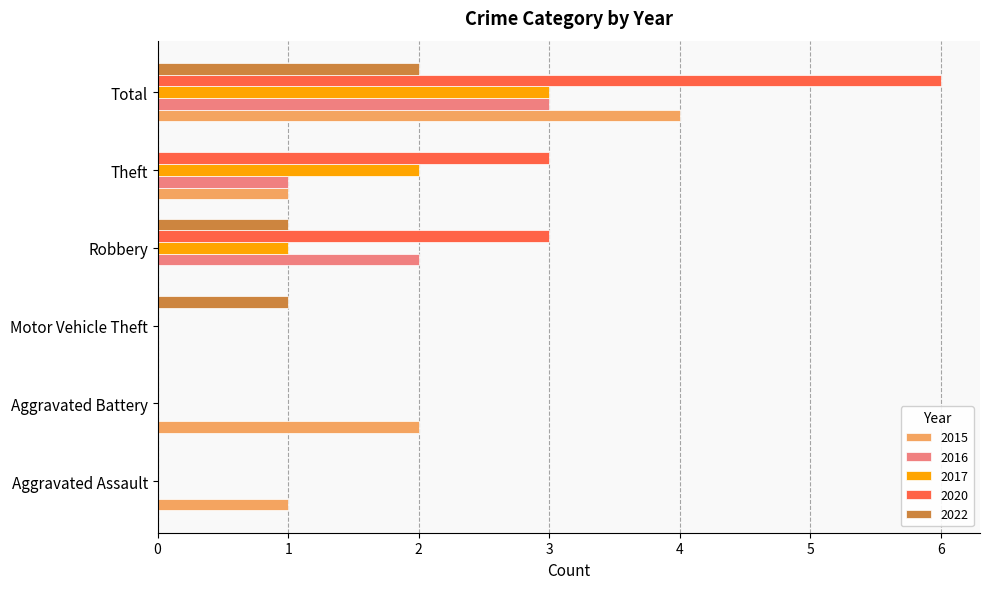

Is the value of 2022 at Total greater than the value of 2017 at Motor Vehicle Theft?

Yes